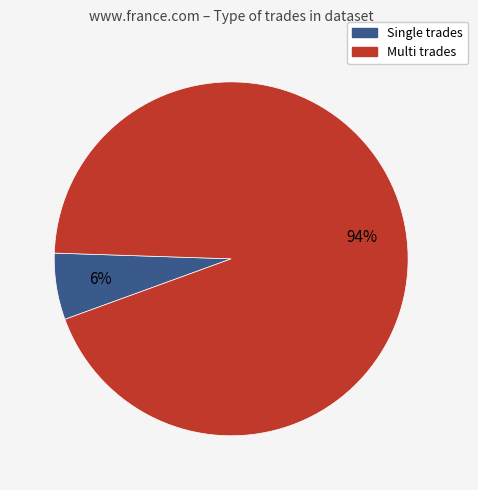

Is there a majority slice in this chart?

Yes